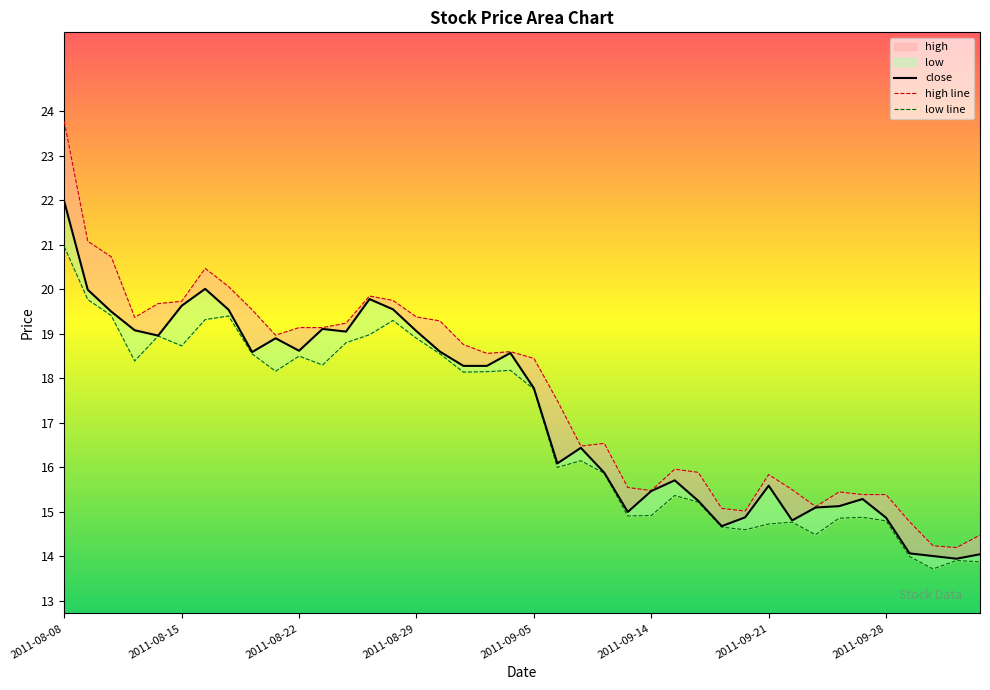

The low line series shows 14.7 at 2011-09-21. True or false?

True